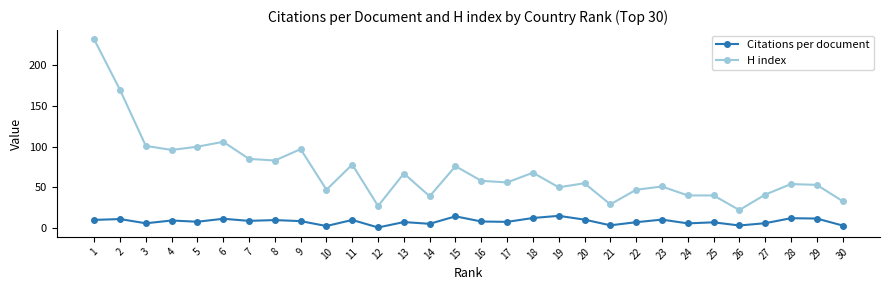

Does the chart have visible grid lines?

No